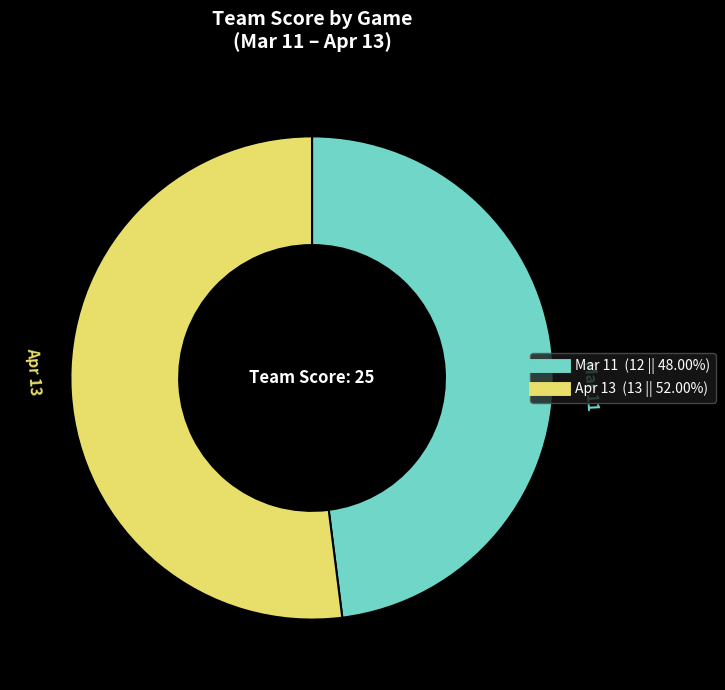

Combined, do Apr 13 and Mar 11 account for over 50%?

Yes